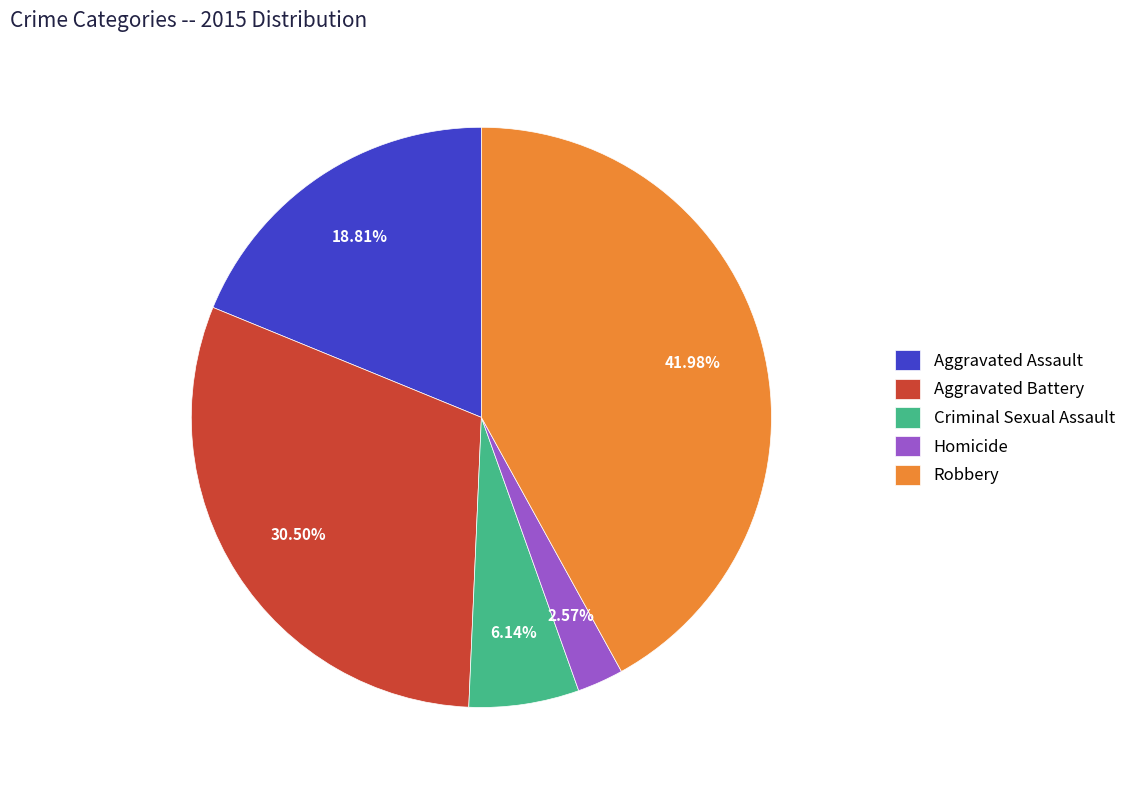

Does Homicide account for over 50% of the chart?

No